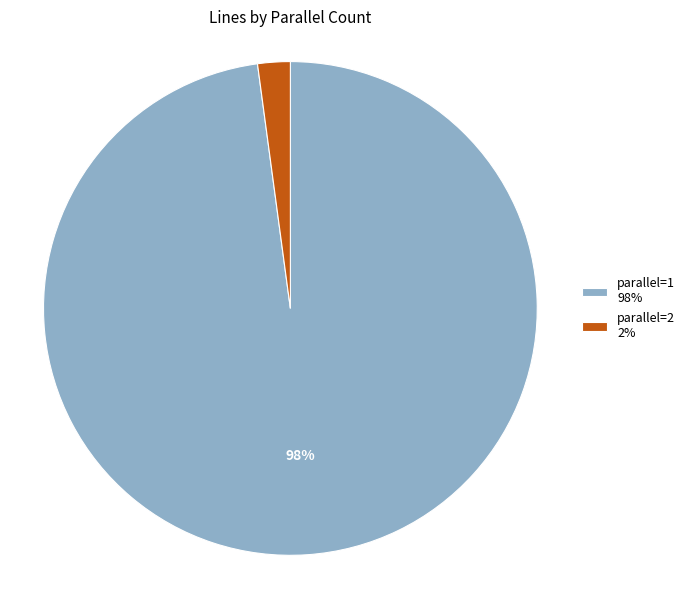

Do parallel=1 98% and parallel=2 2% together represent more than half of the pie?

Yes